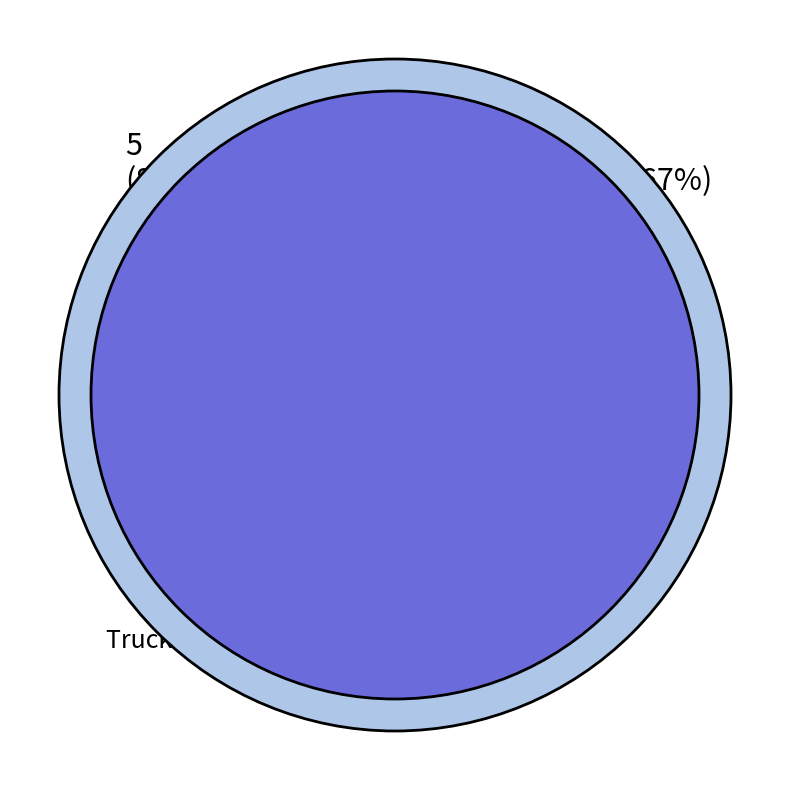

The Truck 0 slice represents 83% of the pie. True or false?

True